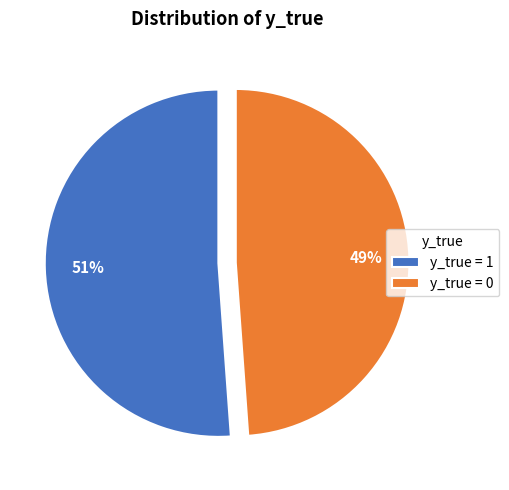

To the nearest percent, what percentage of the pie is y_true = 1?

51%